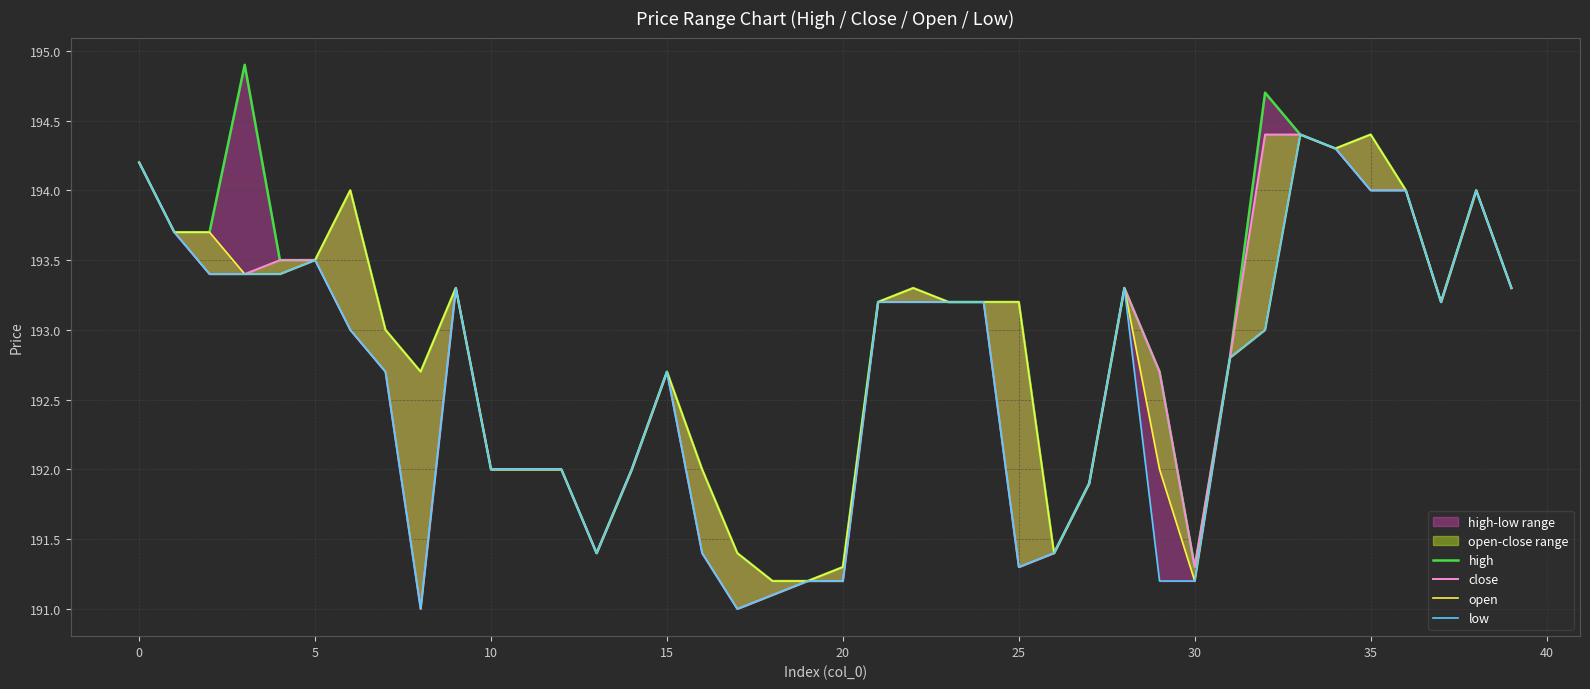

Reading right to left, extract all data points from this chart.

high: 193.3	194.0	193.2	194.0	194.4	194.3	194.4	194.7	192.8	191.3	192.7	193.3	191.9	191.4	193.2	193.2	193.2	193.3	193.2	191.3	191.2	191.2	191.4	192.0	192.7	192.0	191.4	192.0	192.0	192.0	193.3	192.7	193.0	194.0	193.5	193.5	194.9	193.7	193.7	194.2
close: 193.3	194.0	193.2	194.0	194.0	194.3	194.4	194.4	192.8	191.3	192.7	193.3	191.9	191.4	191.3	193.2	193.2	193.2	193.2	191.2	191.2	191.1	191.0	191.4	192.7	192.0	191.4	192.0	192.0	192.0	193.3	191.0	192.7	193.0	193.5	193.5	193.4	193.4	193.7	194.2
open: 193.3	194.0	193.2	194.0	194.4	194.3	194.4	193.0	192.8	191.2	192.0	193.3	191.9	191.4	193.2	193.2	193.2	193.3	193.2	191.3	191.2	191.2	191.4	192.0	192.7	192.0	191.4	192.0	192.0	192.0	193.3	192.7	193.0	194.0	193.5	193.4	193.4	193.7	193.7	194.2
low: 193.3	194.0	193.2	194.0	194.0	194.3	194.4	193.0	192.8	191.2	191.2	193.3	191.9	191.4	191.3	193.2	193.2	193.2	193.2	191.2	191.2	191.1	191.0	191.4	192.7	192.0	191.4	192.0	192.0	192.0	193.3	191.0	192.7	193.0	193.5	193.4	193.4	193.4	193.7	194.2